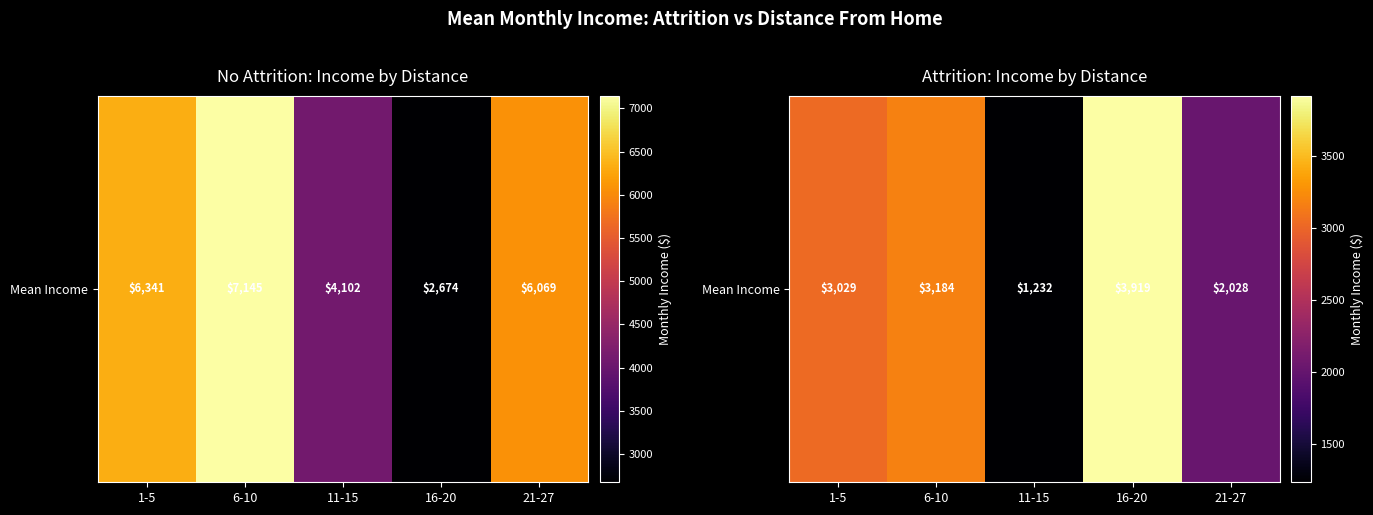

Which category has the highest value across all series?

16-20